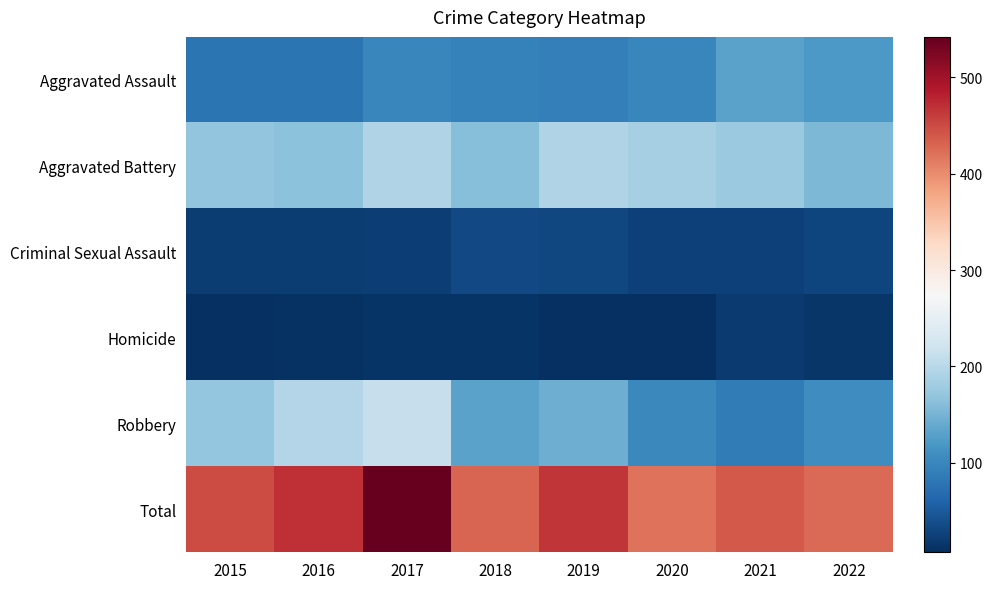

Which series has the largest total across all categories?

Total